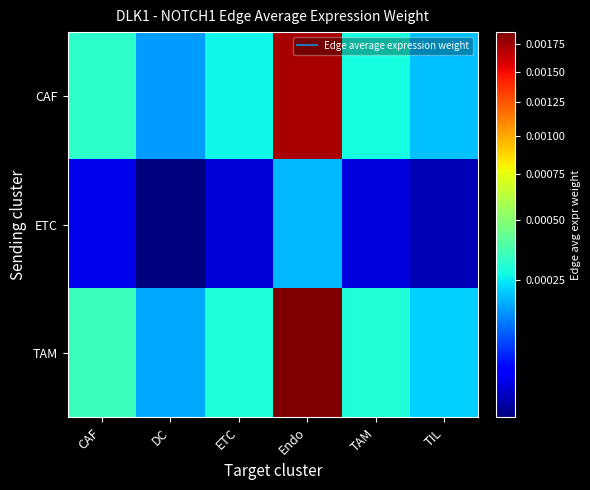

At how many categories does at least one series exceed 0?

6